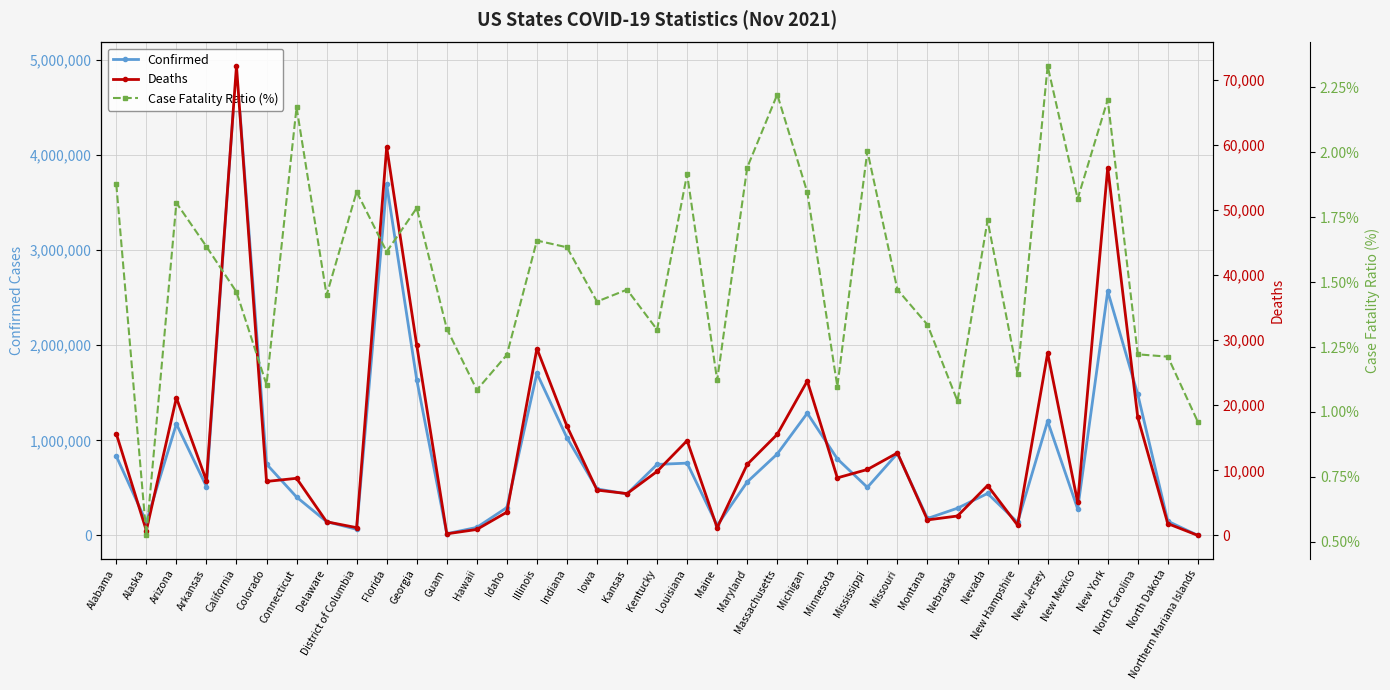

What position from the right is Florida?

28